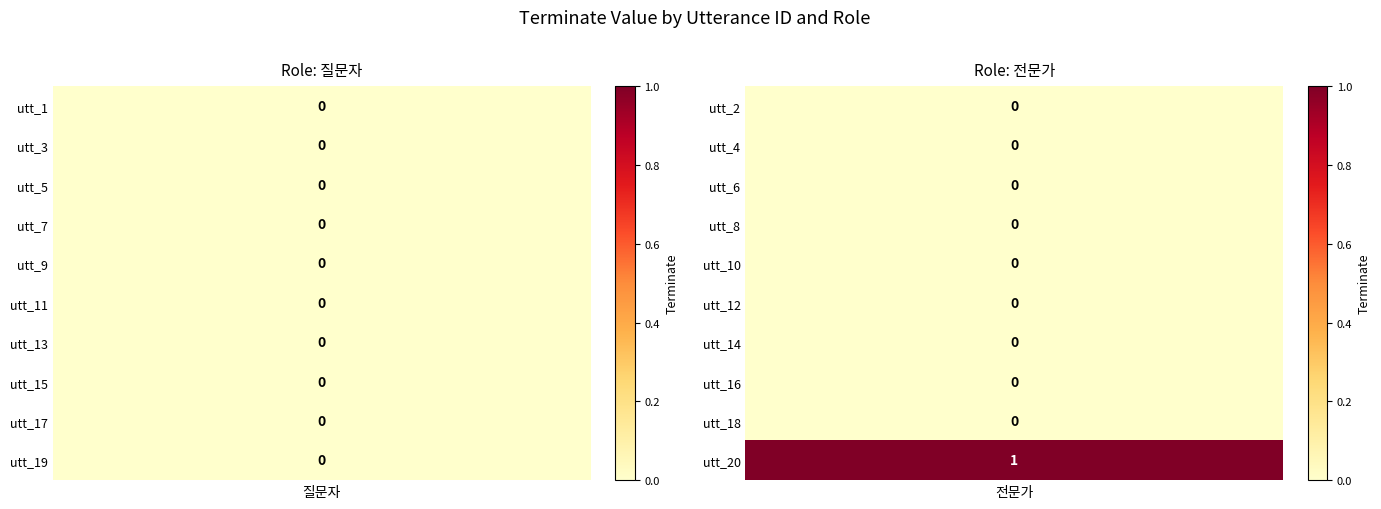

Reading left to right, what are all the values shown in this chart?

질문자: 1=0	3=0	5=0	7=0	9=0	11=0	13=0	15=0	17=0	19=0
전문가: 1=0	3=0	5=0	7=0	9=0	11=0	13=0	15=0	17=0	19=1